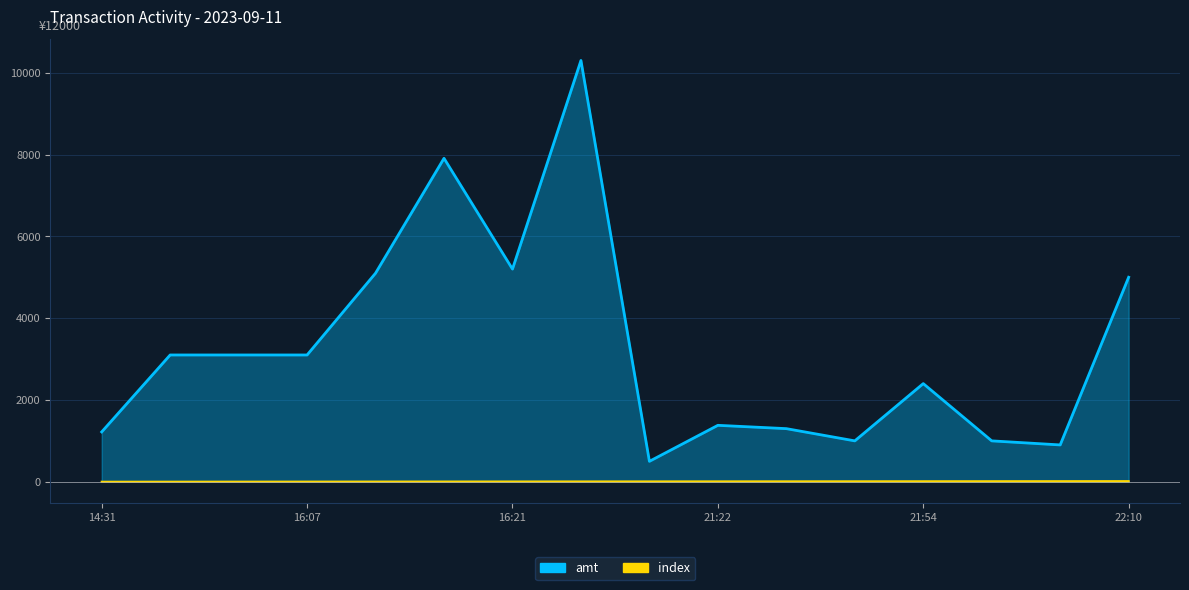

At which label is index closest to 7?

2023-09-11 18:17:45